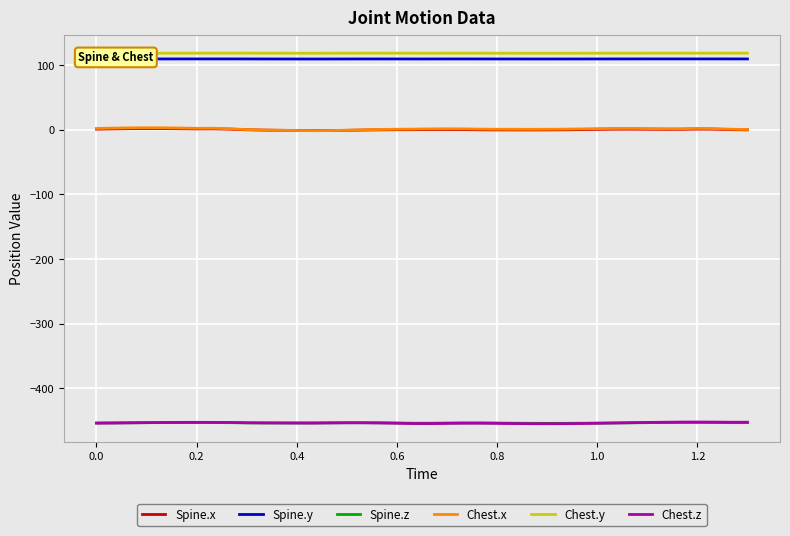

True or false: Spine.x and Chest.y intersect in this chart.

False